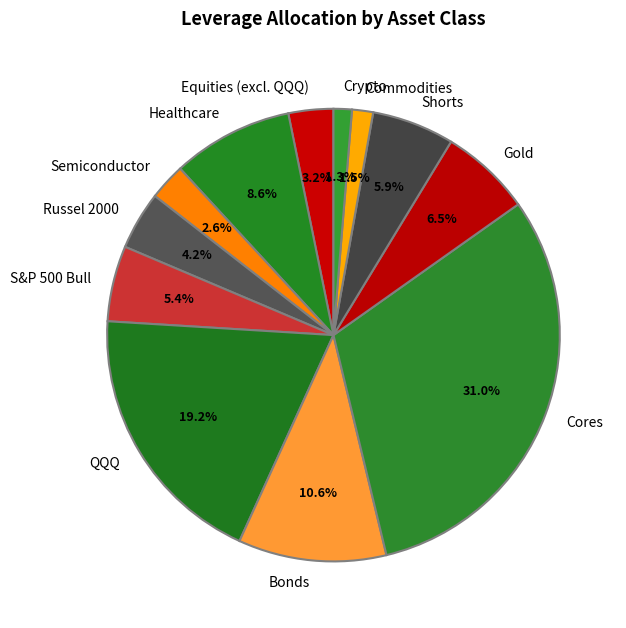

Combined, do S&P 500 Bull and Healthcare account for over 50%?

No